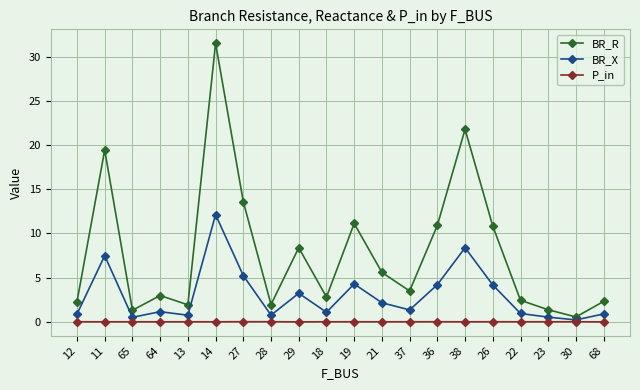

What is the difference between the highest and lowest values at 38?

21.8